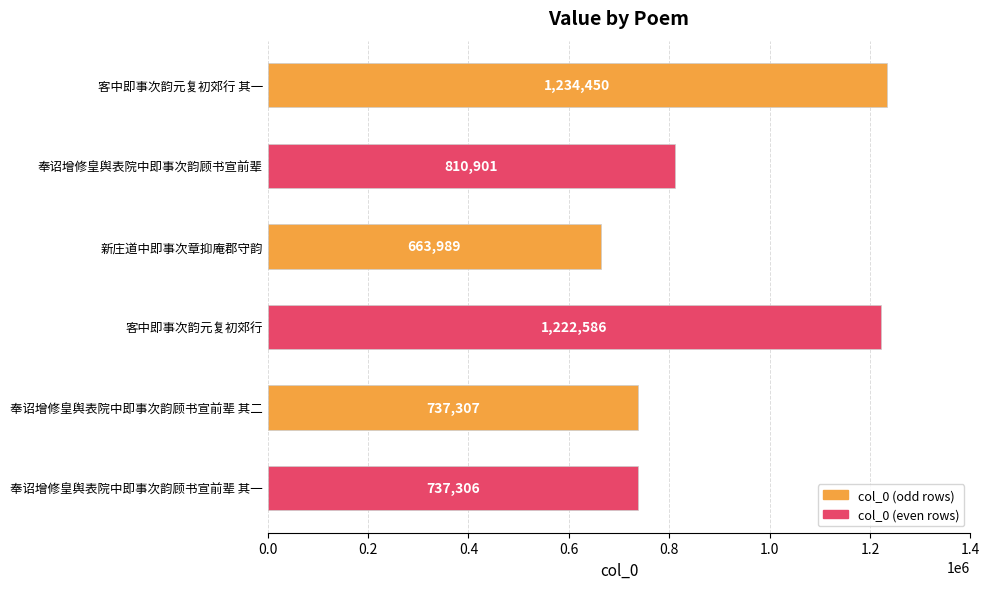

At which label is the value closest to 949219?

奉诏增修皇舆表院中即事次韵顾书宣前辈